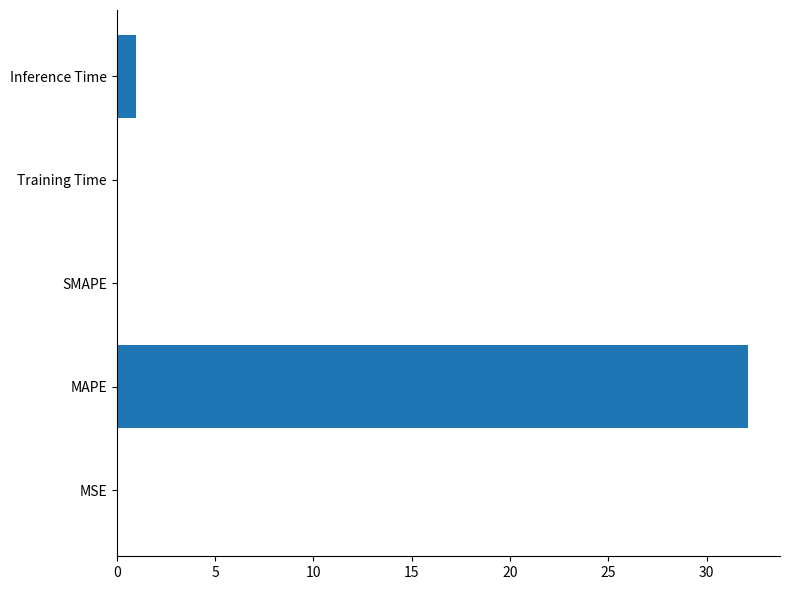

The chart shows a value of -17.2 at SMAPE. True or false?

False